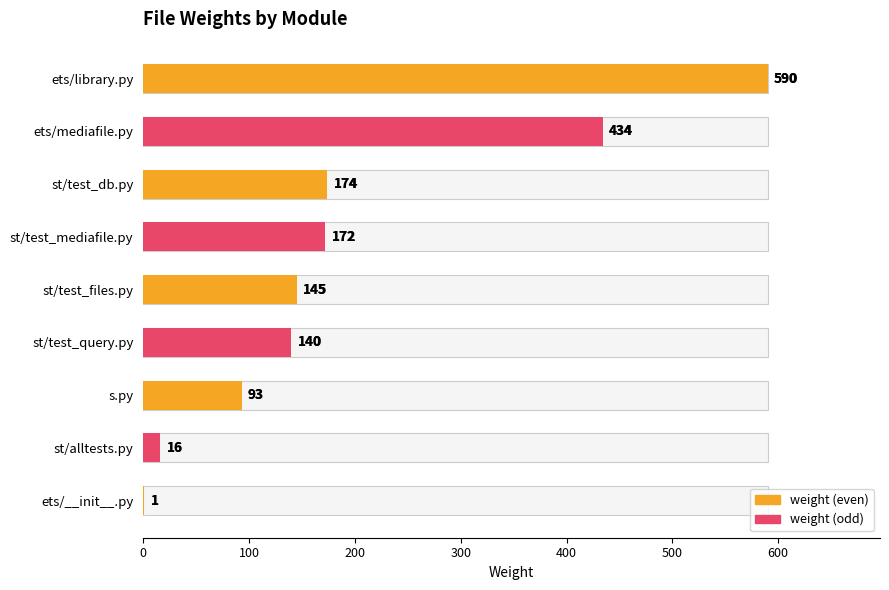

The value at st/test_files.py is 218. True or false?

False